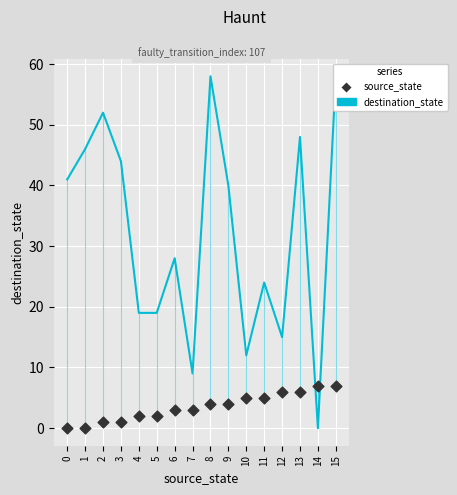

What are all the series names shown in the legend?

destination_state, source_state